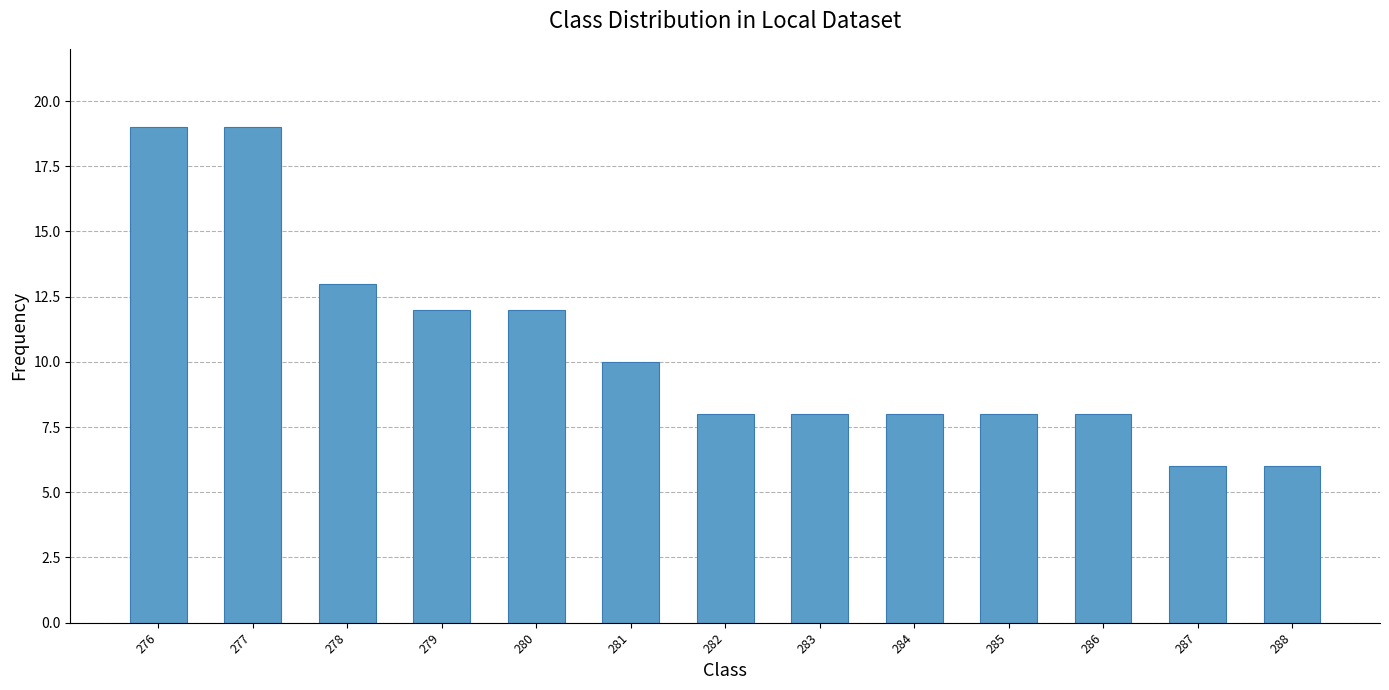

Are the bars horizontal?

No